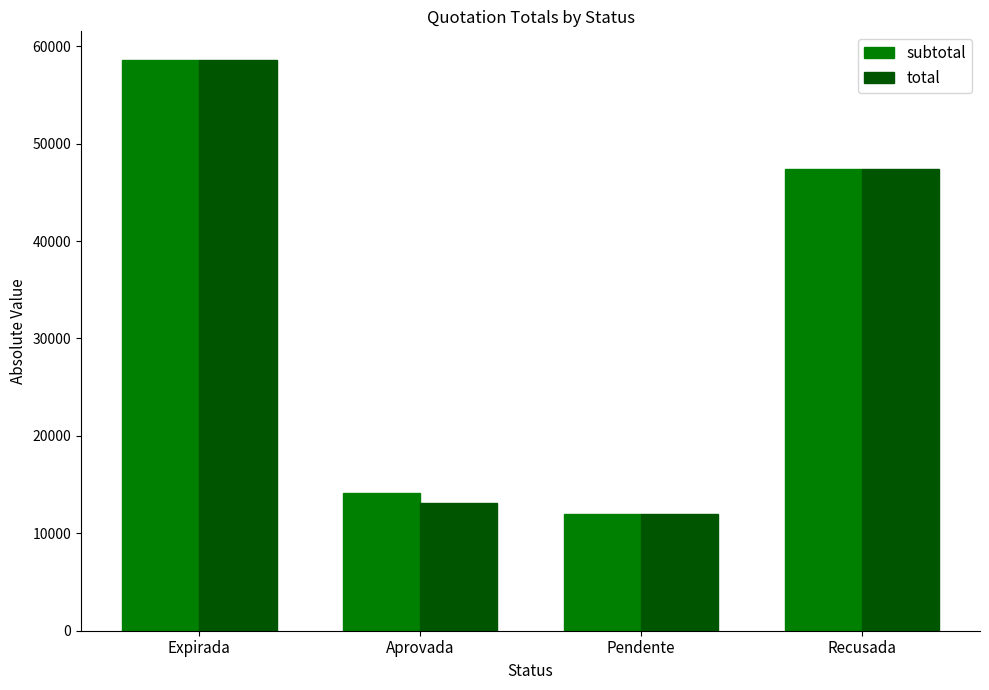

What is the maximum value shown in the chart?

58601.8